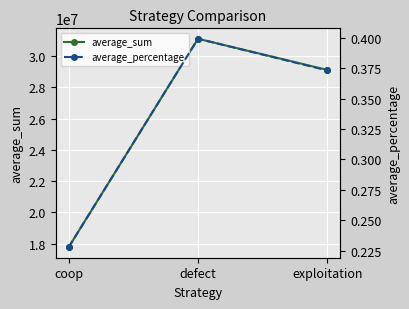

Is it true that average_percentage equals 0.1 at exploitation?

False